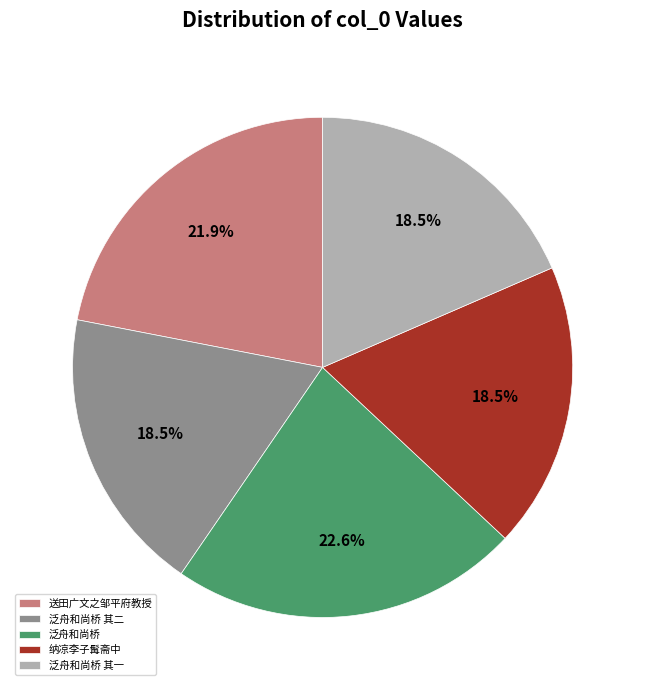

Between 泛舟和尚桥 其一 and 泛舟和尚桥, which is larger?

泛舟和尚桥